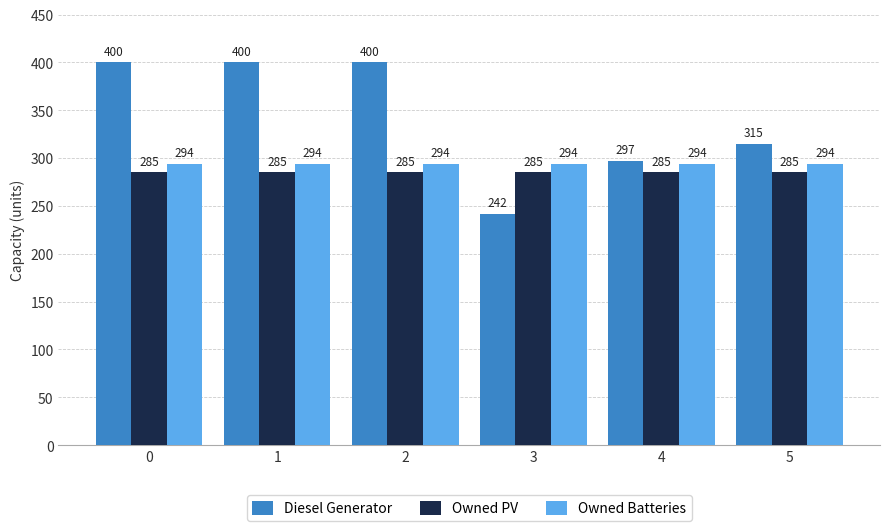

Which label corresponds to the smallest value in the chart?

3